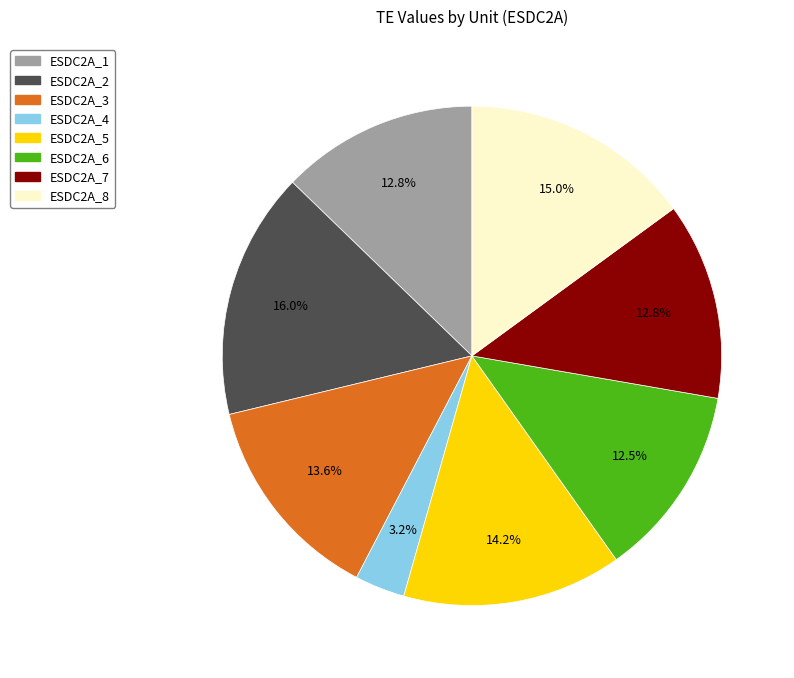

Between ESDC2A_4 and ESDC2A_2, which is larger?

ESDC2A_2